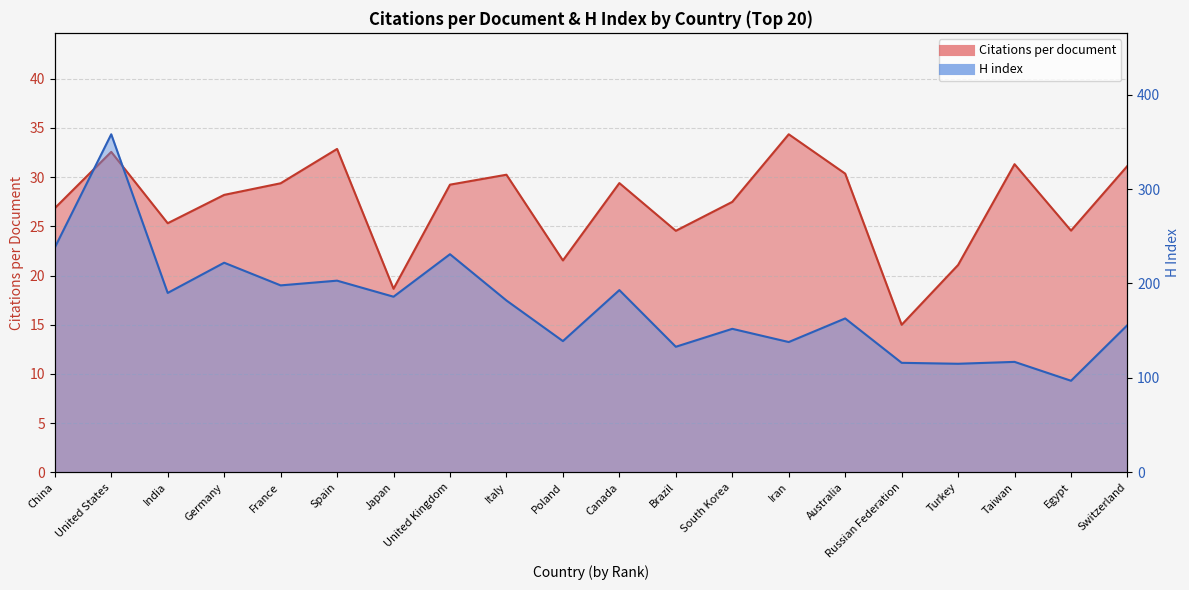

Which series has the largest total across all categories?

H index